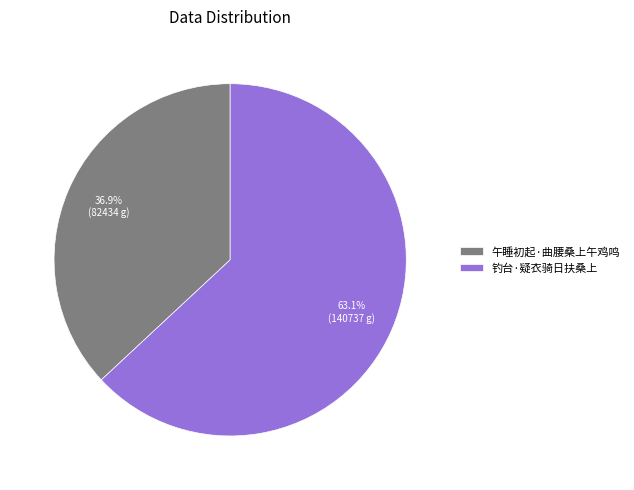

True or false: 午睡初起·曲腰桑上午鸡鸣 accounts for 44% of the total.

False